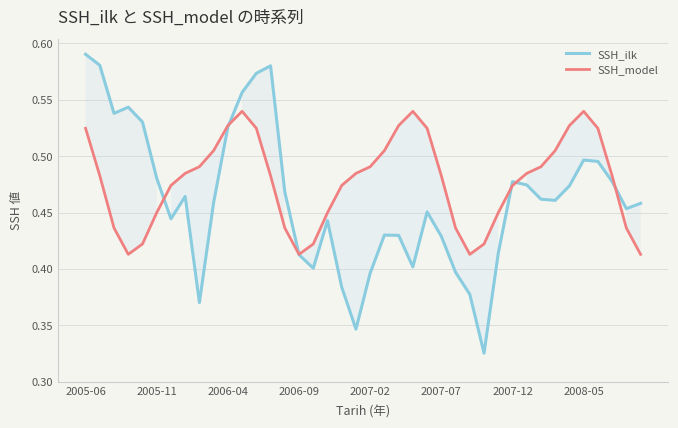

How many lines are shown in the chart?

2